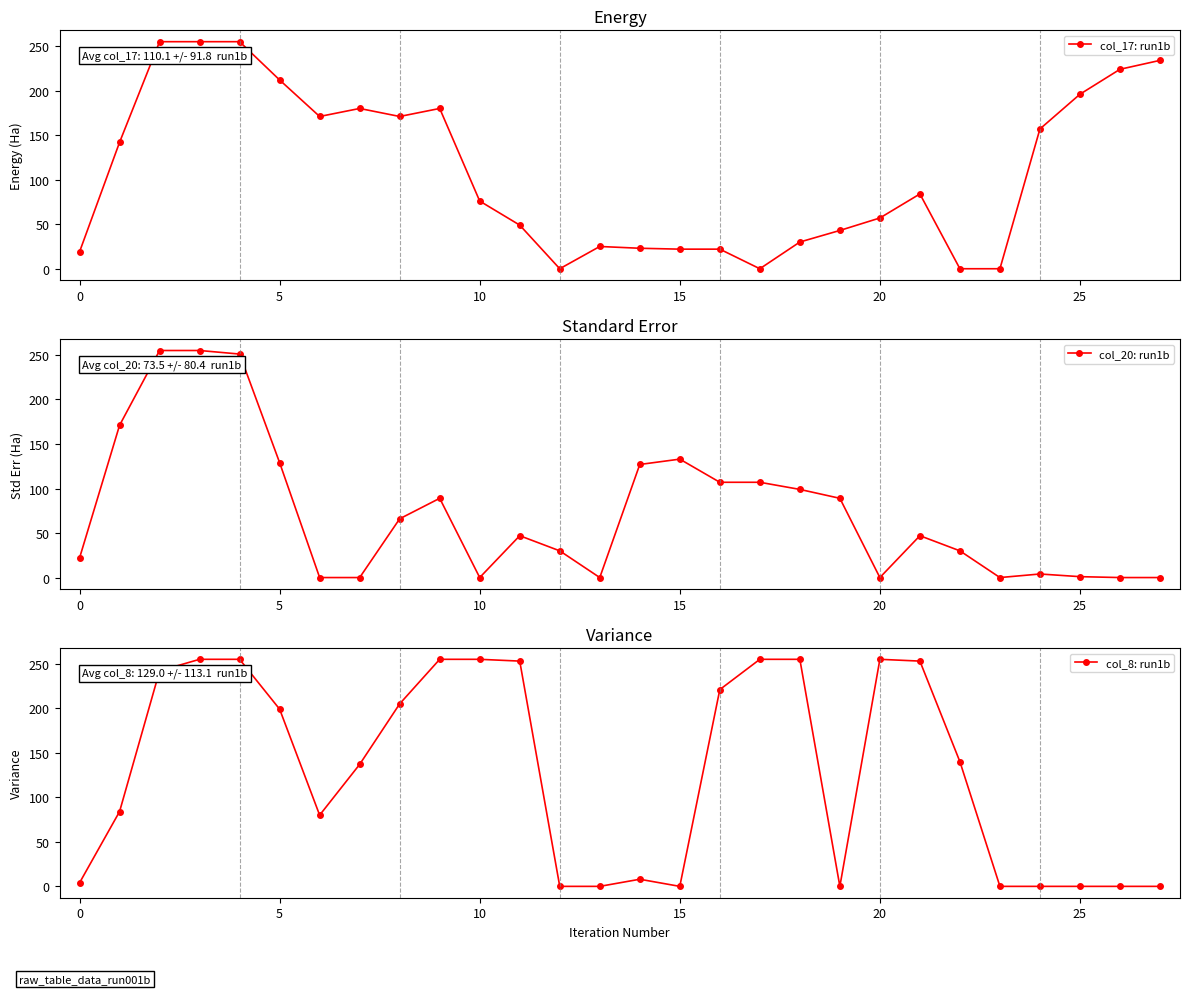

Does the chart display data point markers on the line(s)?

Yes